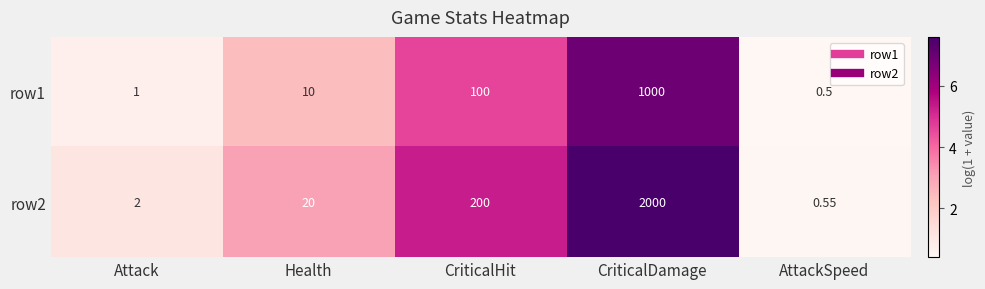

At which category is the sum across all series the highest?

CriticalDamage